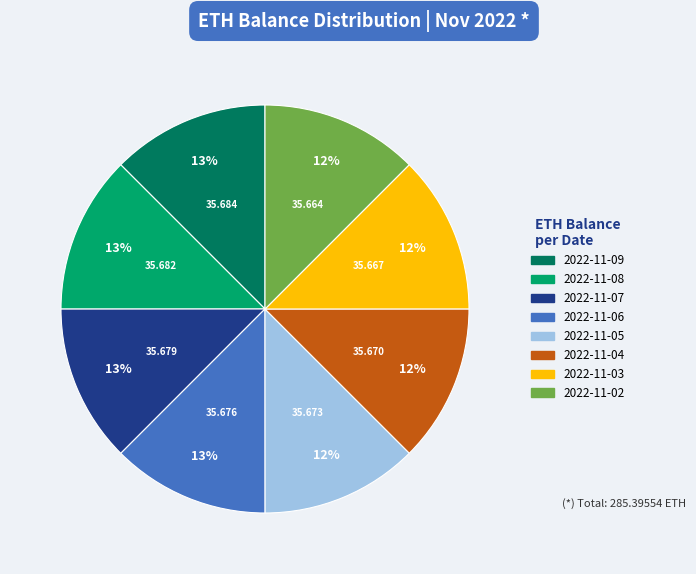

Is there a majority slice in this chart?

No